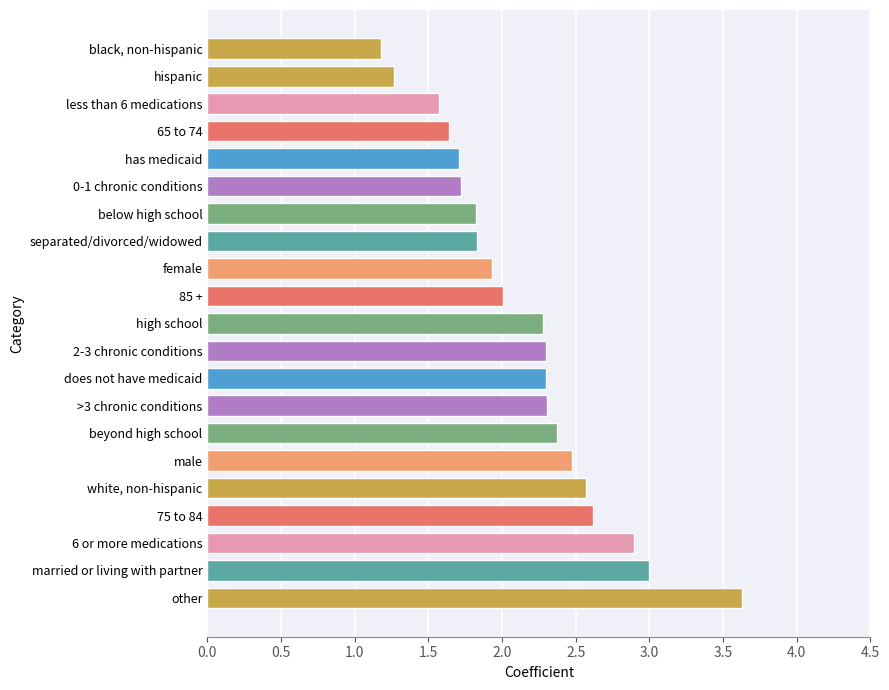

Reading top to bottom, transcribe all the data shown in this chart.

black, non-hispanic=1.2	hispanic=1.3	less than 6 medications=1.6	65 to 74=1.6	has medicaid=1.7	0-1 chronic conditions=1.7	below high school=1.8	separated/divorced/widowed=1.8	female=1.9	85 +=2.0	high school=2.3	2-3 chronic conditions=2.3	does not have medicaid=2.3	>3 chronic conditions=2.3	beyond high school=2.4	male=2.5	white, non-hispanic=2.6	75 to 84=2.6	6 or more medications=2.9	married or living with partner=3.0	other=3.6